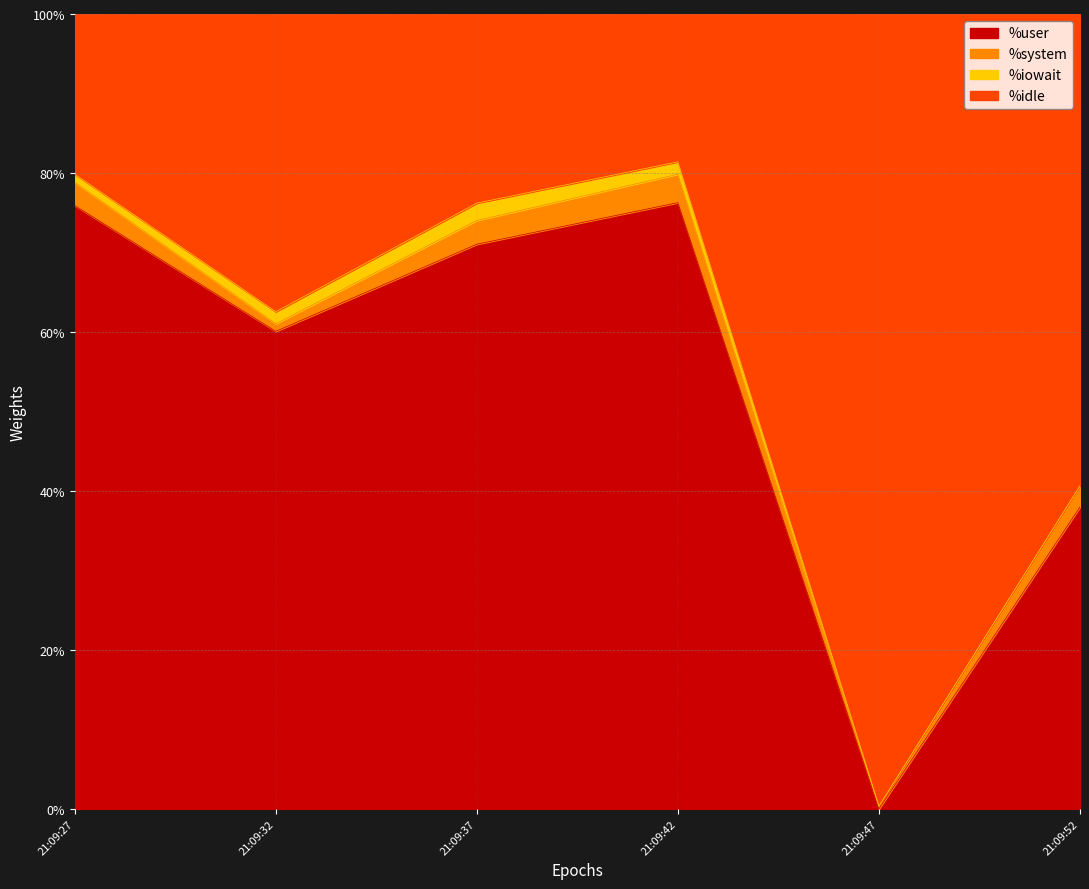

What is the total value across all series at 21:09:52?

100.0